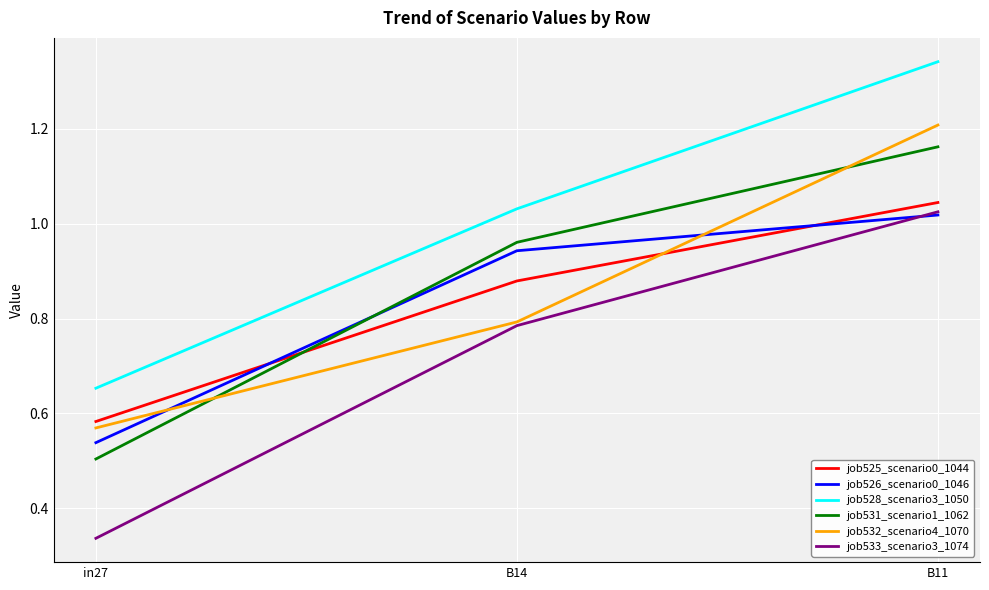

List the labels in order of job528_scenario3_1050 value, largest first.

B11, B14, in27